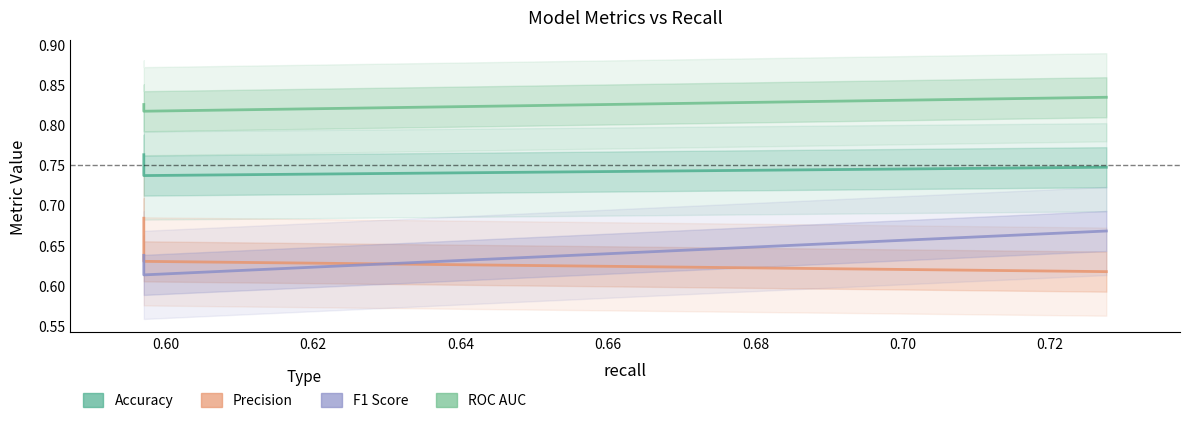

Is it true that precision equals 0.6 at 0.7276119402985075?

True